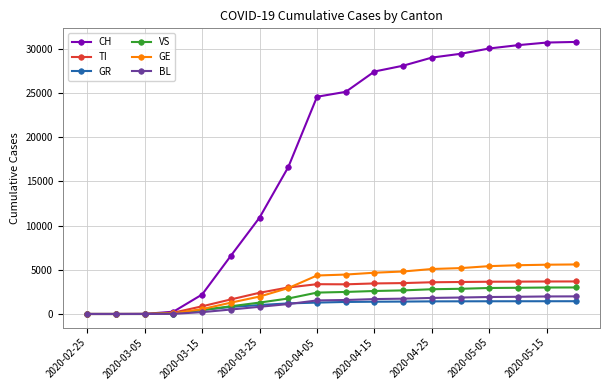

Which series has the widest spread of values?

CH